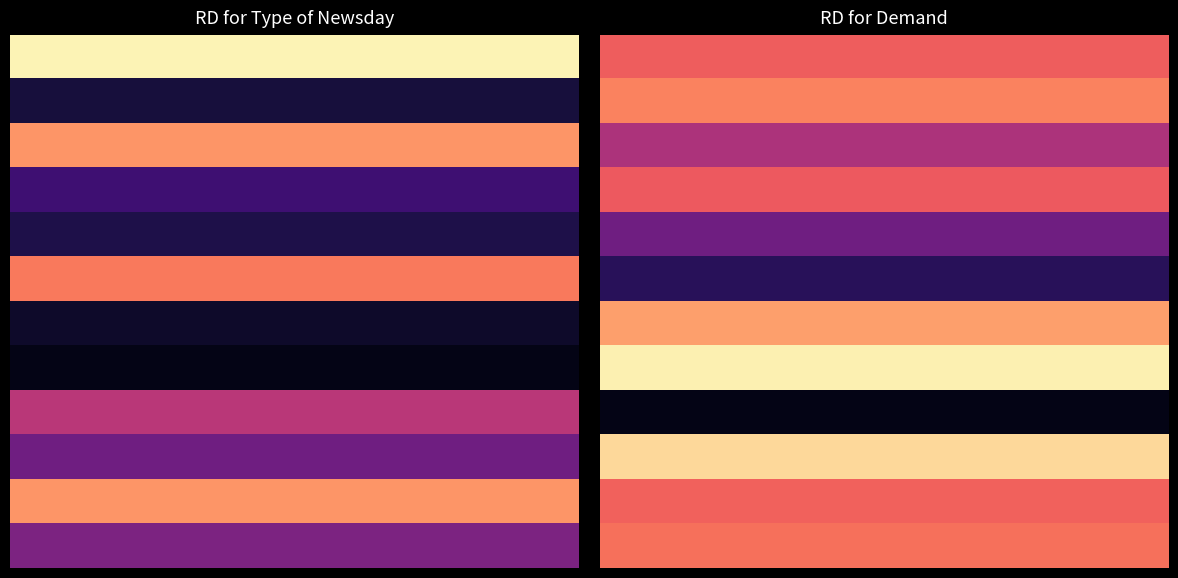

Which has a higher value, 4 or 5?

4